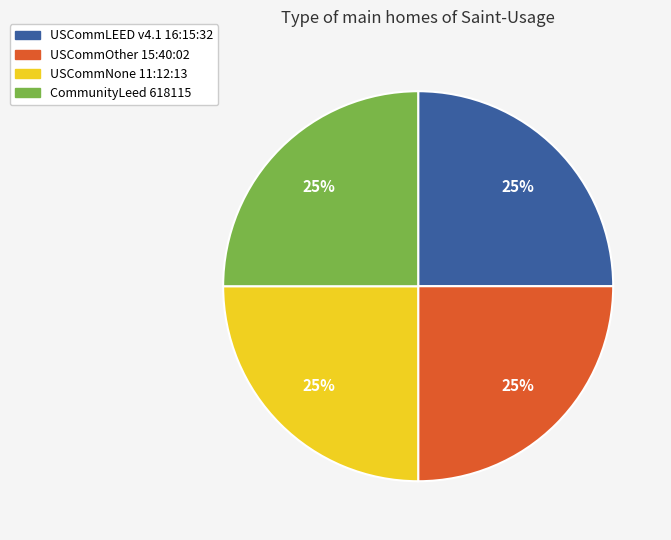

Does USCommLEED v4.1 16:15:32 represent more than half of the total?

No